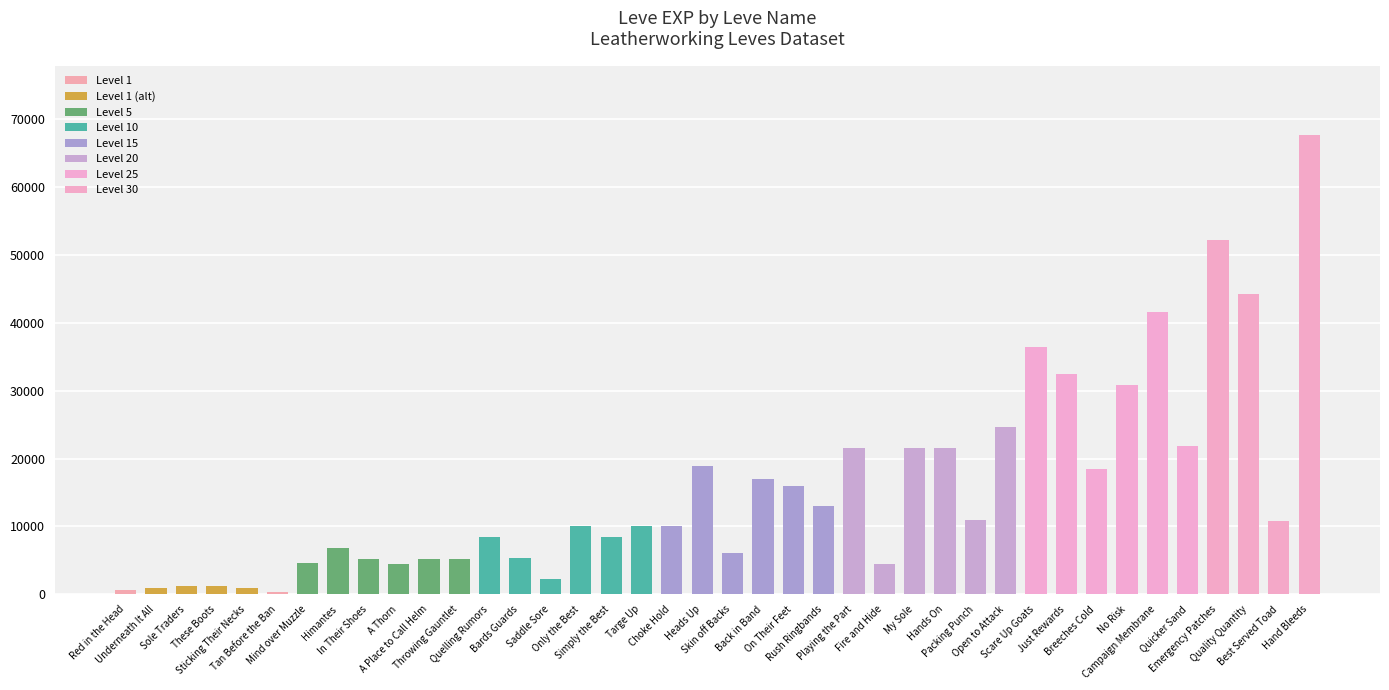

What is the difference between the maximum and second lowest values?

67100